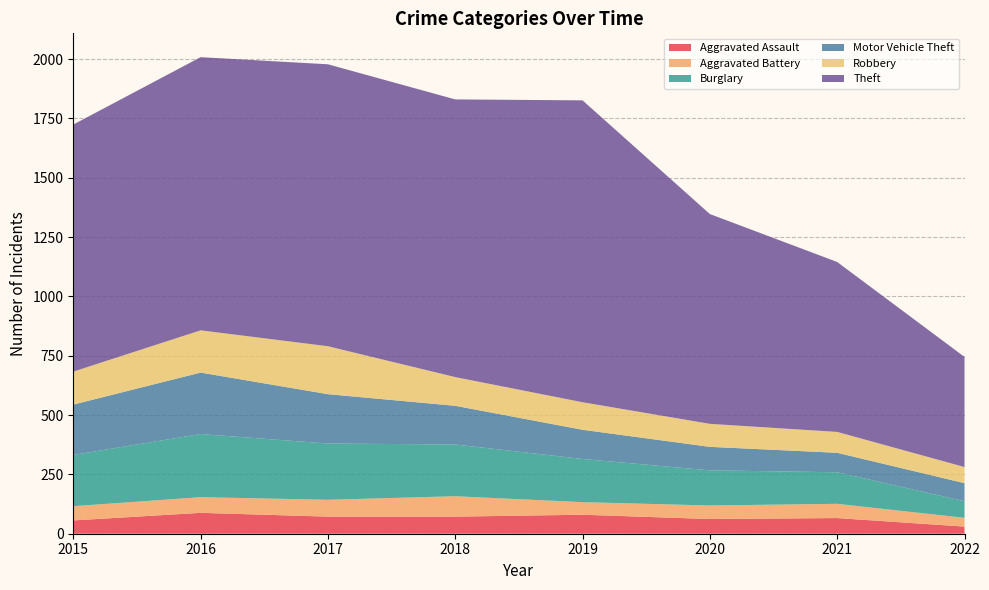

Reading left to right, list all the values displayed in this chart.

Aggravated Assault: 2015=56	2016=88	2017=72	2018=72	2019=80	2020=62	2021=66	2022=30
Aggravated Battery: 2015=60	2016=66	2017=71	2018=86	2019=53	2020=57	2021=60	2022=37
Burglary: 2015=216	2016=266	2017=237	2018=218	2019=182	2020=148	2021=133	2022=70
Motor Vehicle Theft: 2015=212	2016=259	2017=208	2018=163	2019=123	2020=99	2021=82	2022=76
Robbery: 2015=139	2016=178	2017=202	2018=121	2019=116	2020=97	2021=88	2022=68
Theft: 2015=1041	2016=1151	2017=1188	2018=1170	2019=1272	2020=884	2021=716	2022=464